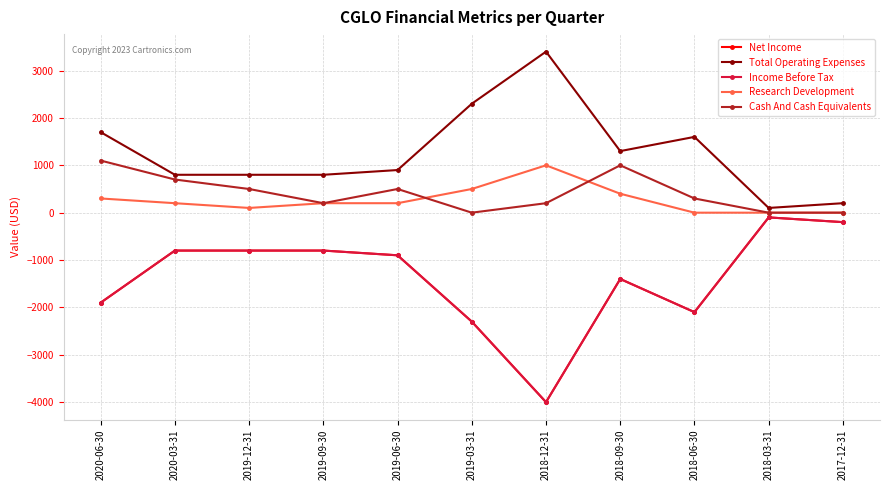

True or false: Cash And Cash Equivalents and Income Before Tax cross at least once.

False